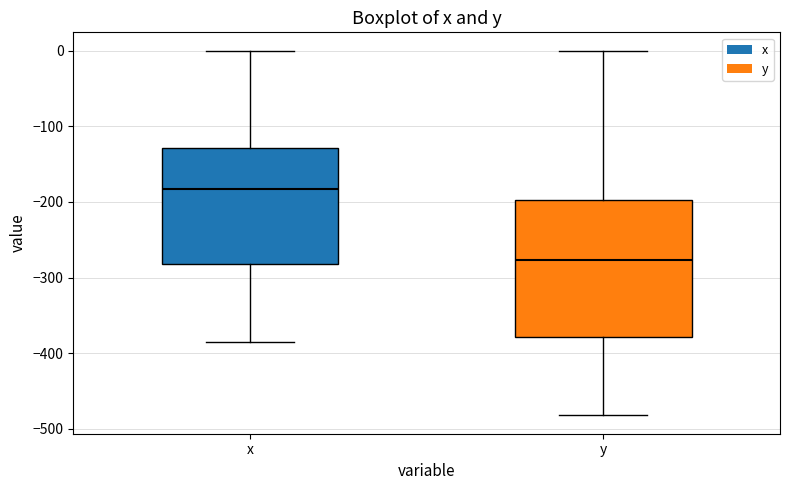

Which box has the lowest median line?

y